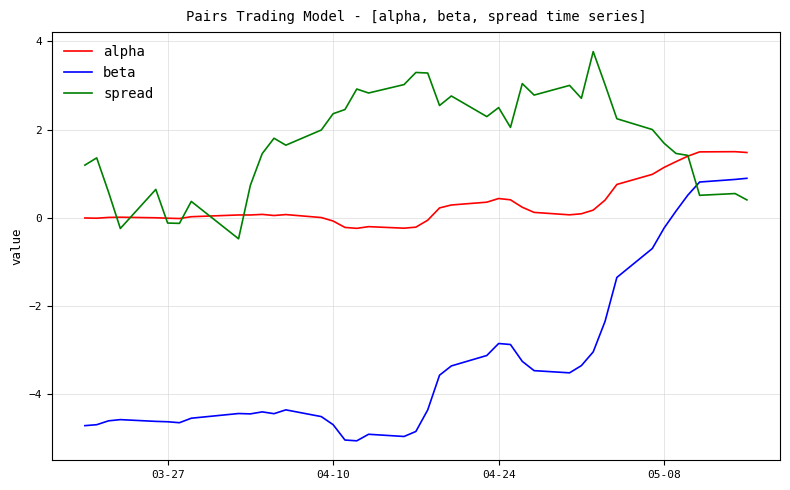

What is the maximum value shown in the chart?

3.8